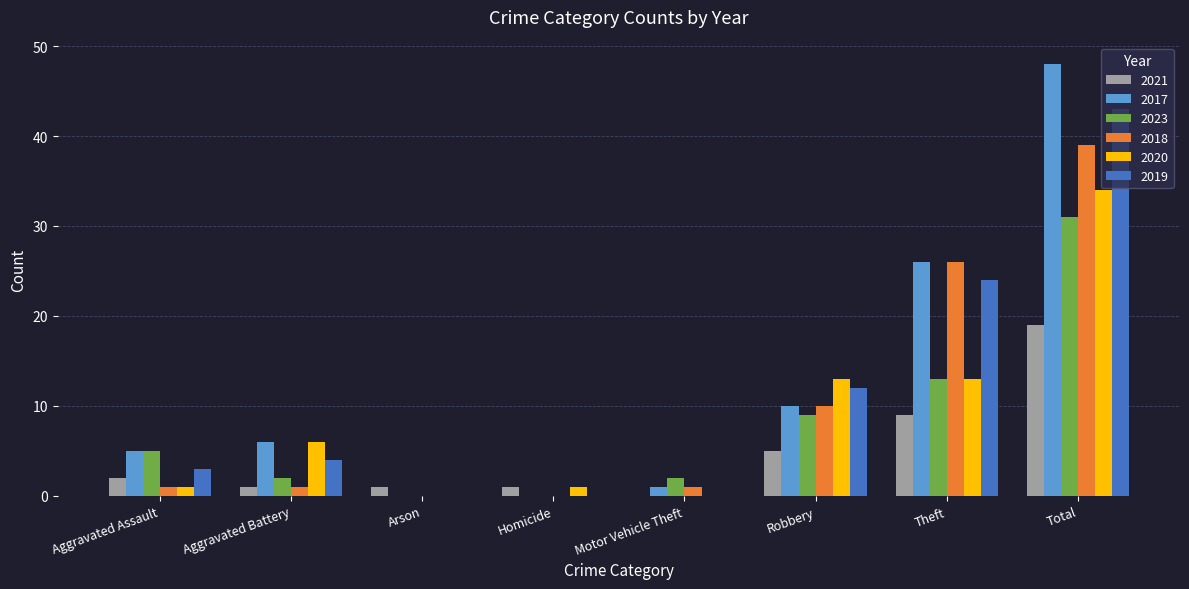

The 2019 series shows 0 at Arson. True or false?

True